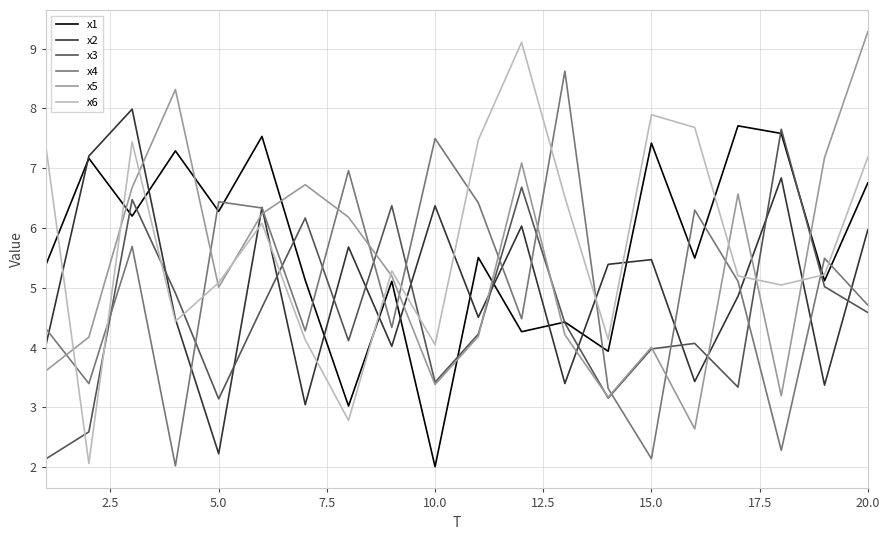

What are all the series names shown in the legend?

x1, x2, x3, x4, x5, x6